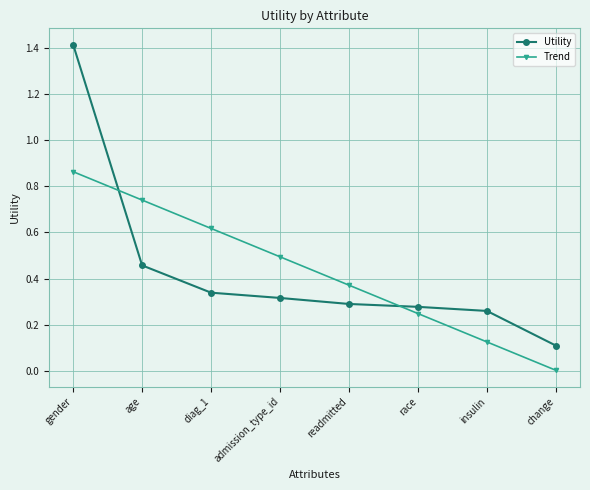

Is this an area chart (filled region under the line)?

No